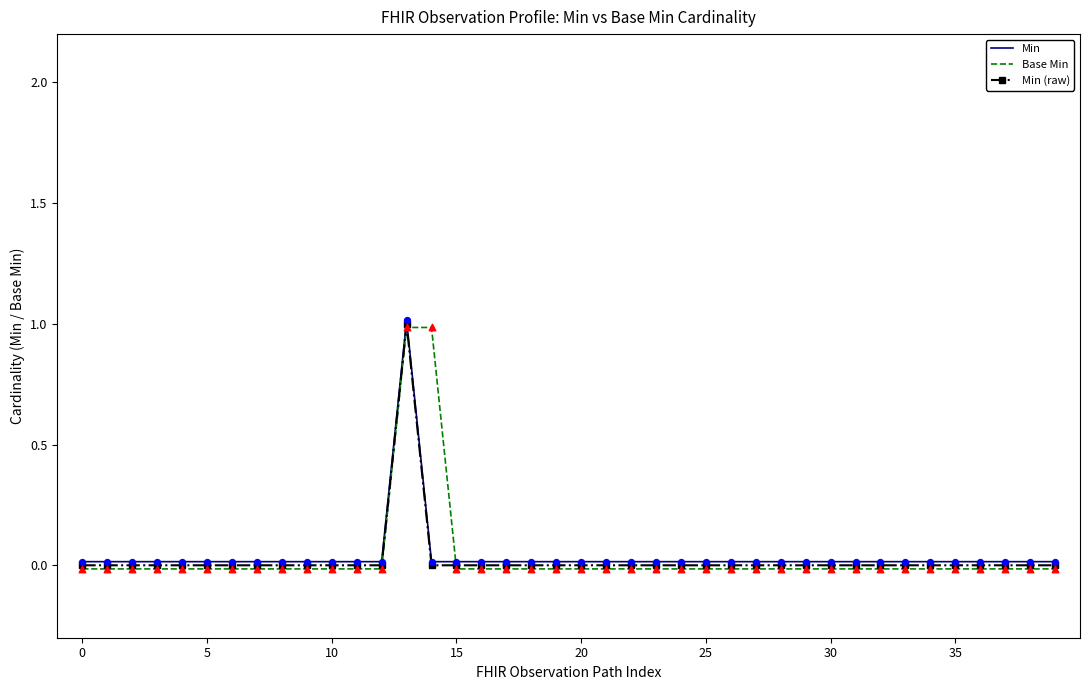

Which series has the largest total across all categories?

Min